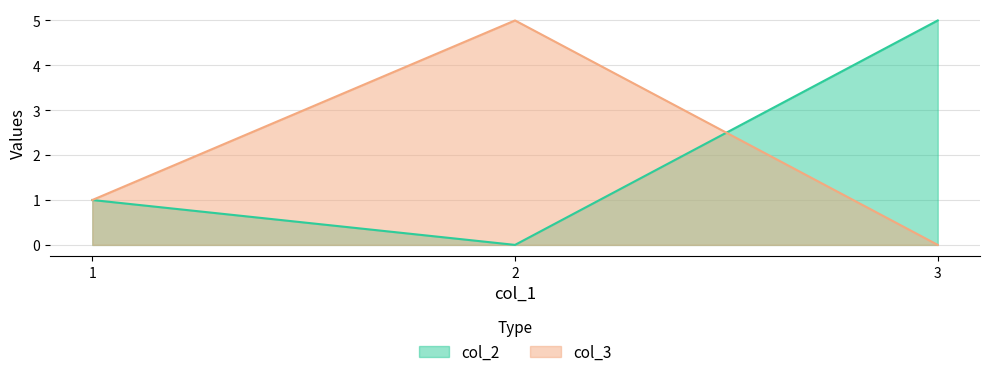

What is the sum of all col_3 values?

6